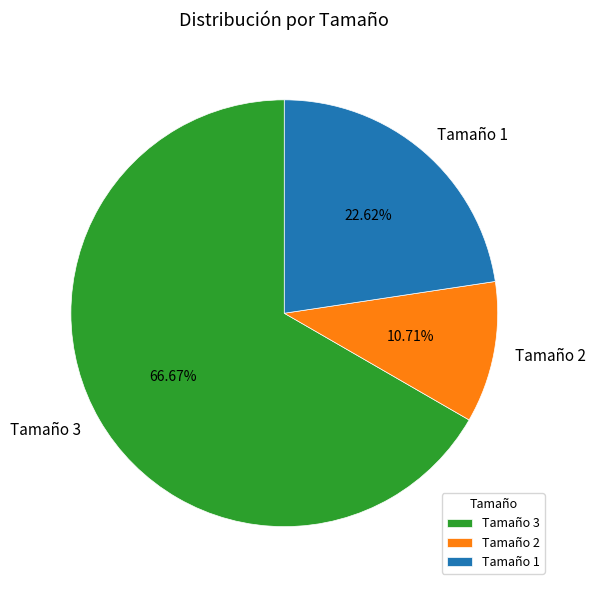

How many segments does this pie chart have?

3